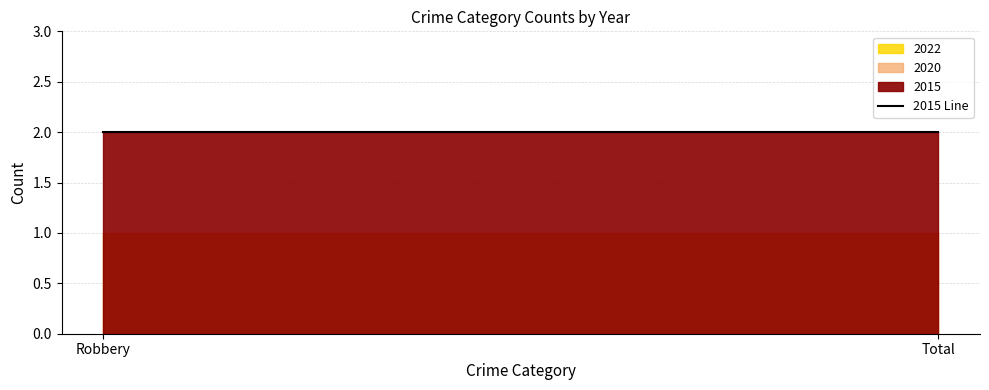

Is it true that 2020 equals 1 at Total?

False